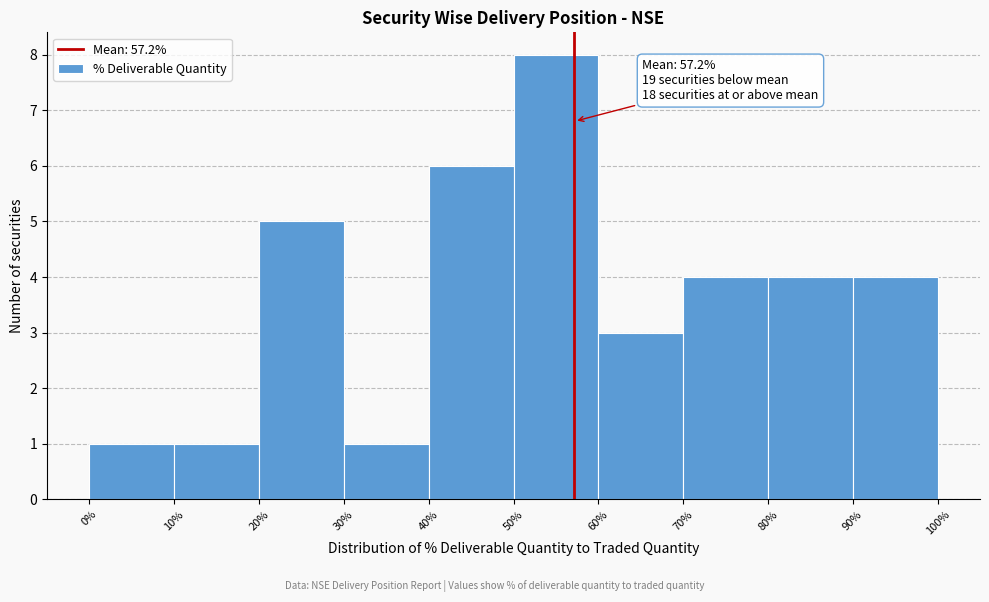

Which range on the x-axis has the tallest bar?

50% to 60%